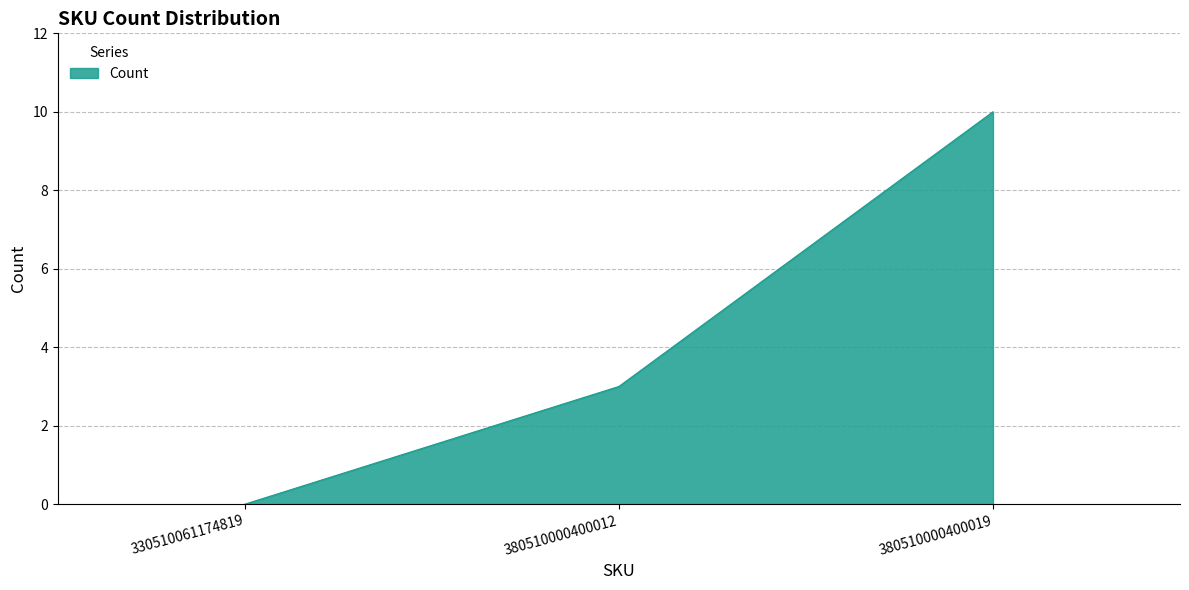

The chart shows a value of 3 at 380510000400012. True or false?

True